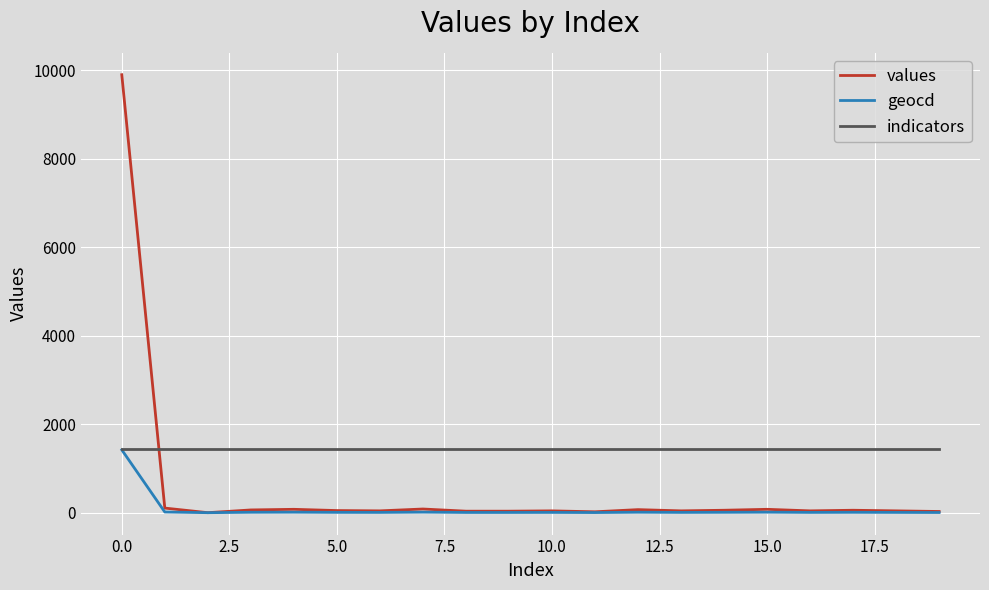

Which series has the widest spread of values?

values